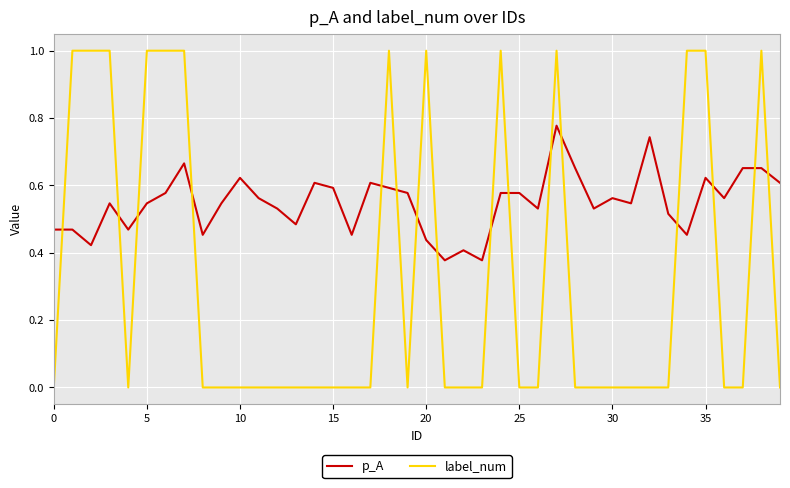

What is the greatest value displayed?

1.0